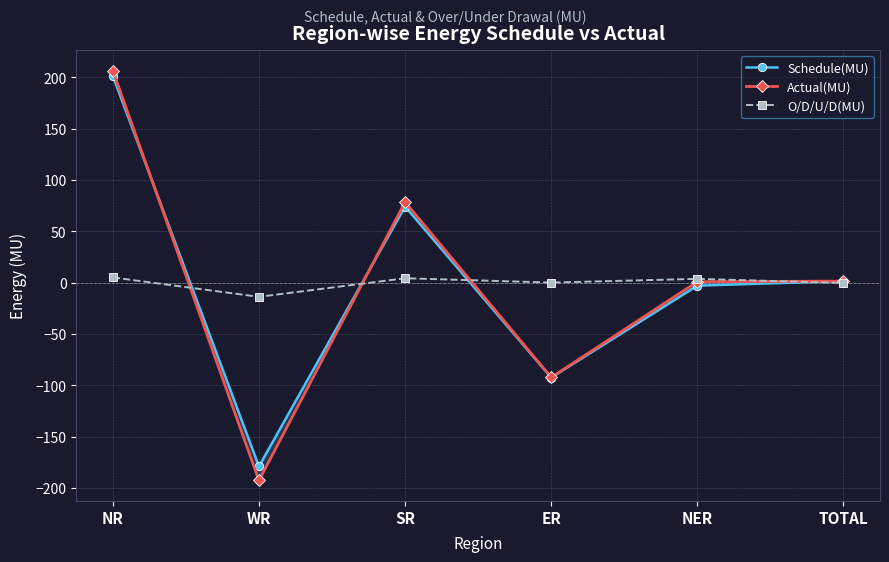

What is the label of the 4th point from the right?

SR